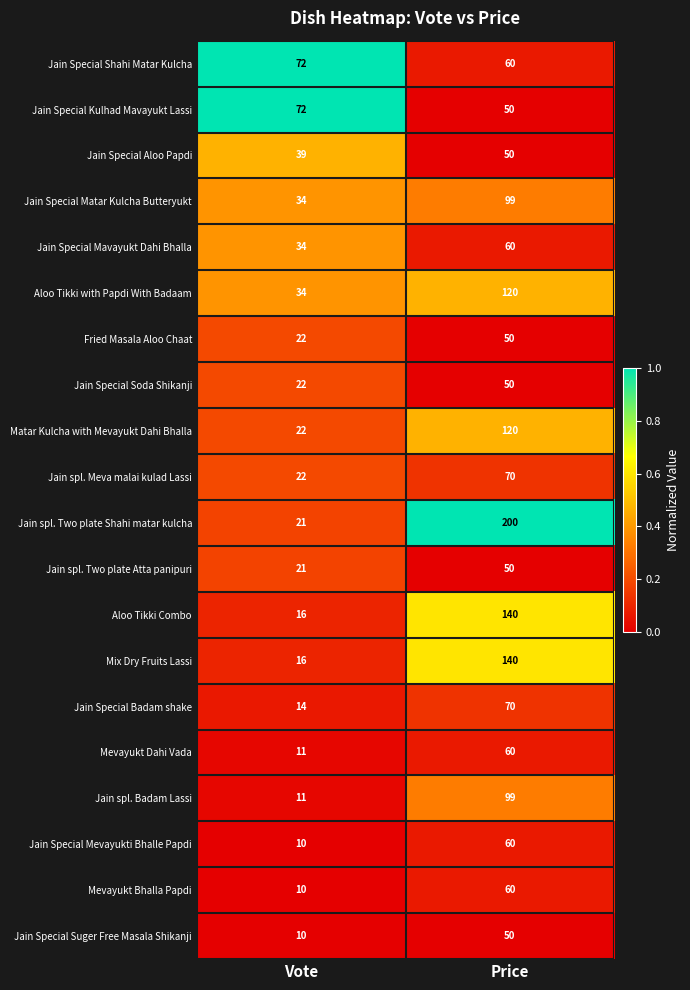

Which series has the widest spread of values?

Jain spl. Two plate Shahi matar kulcha